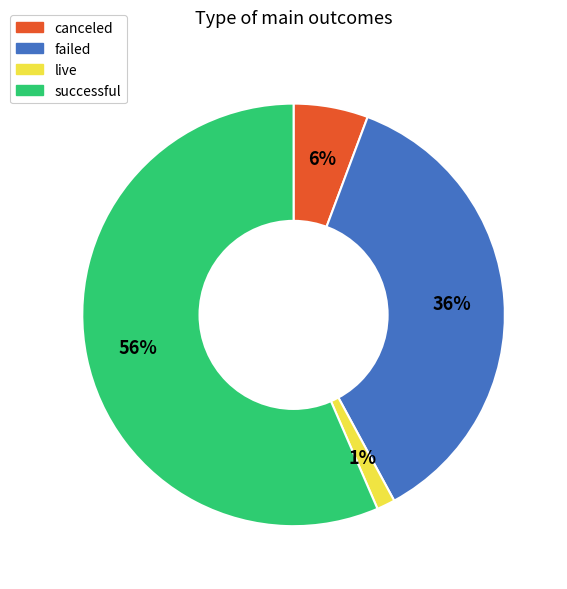

To the nearest percent, what percentage of the pie is live?

1%